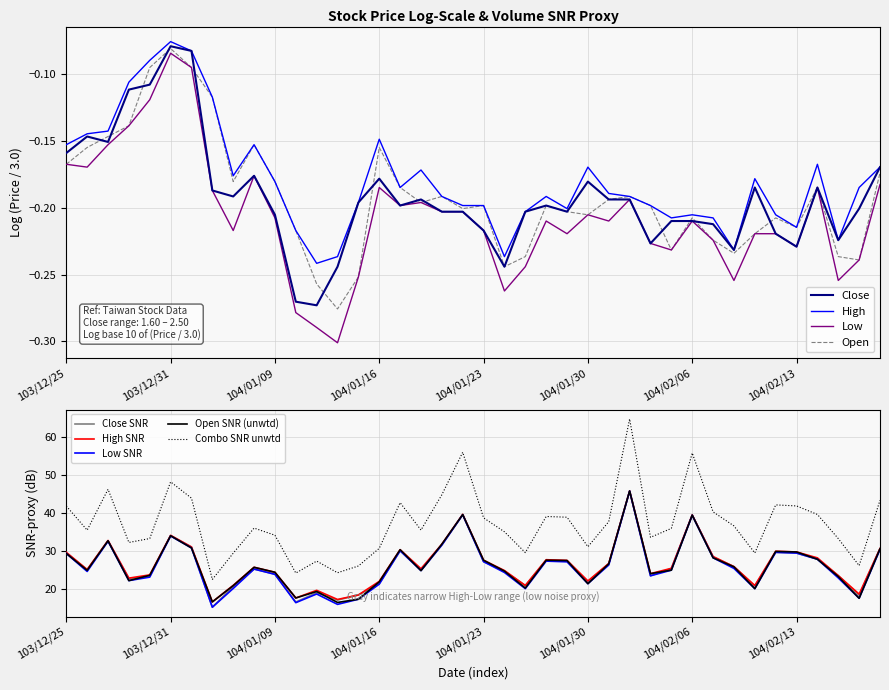

What are all the series names shown in the legend?

Close, High, Low, Open